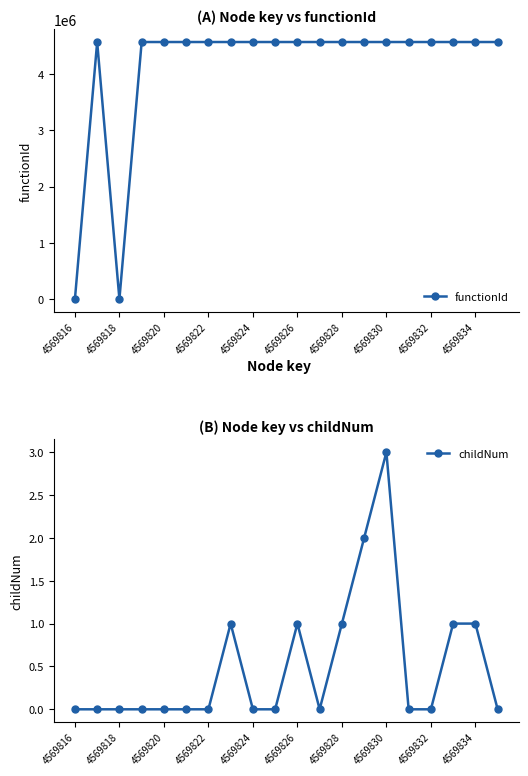

List the series in order of their peak value, lowest first.

childNum, functionId